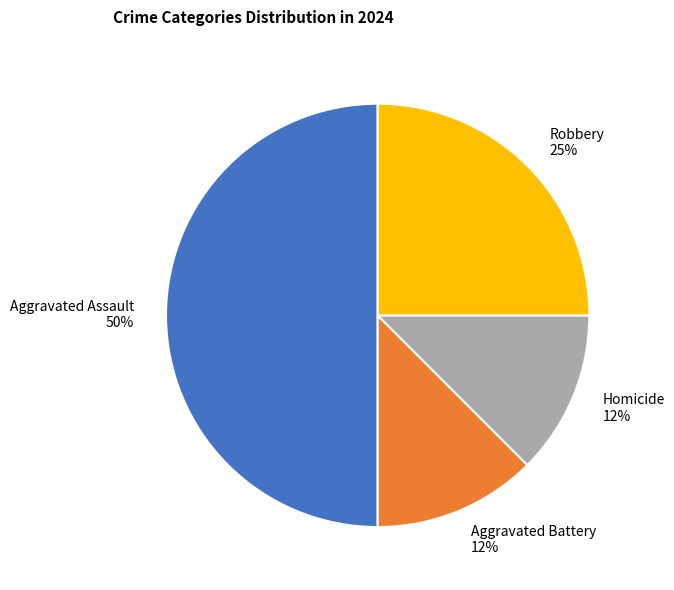

To the nearest percent, what is the average slice percentage?

25%